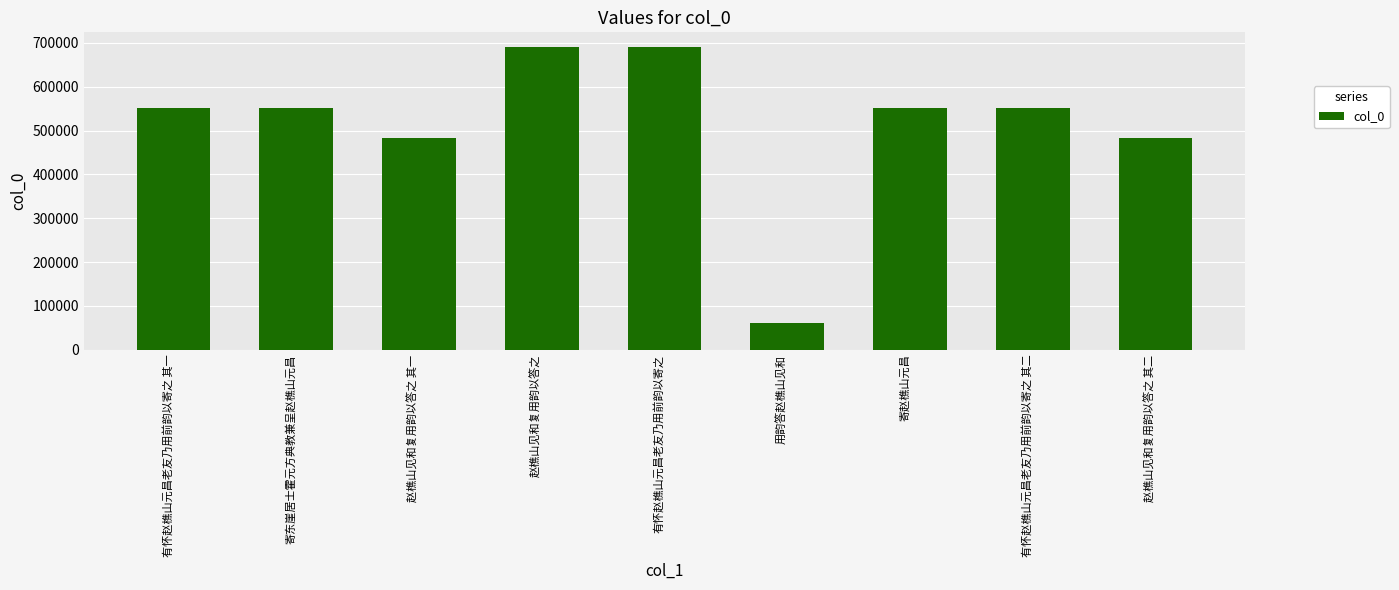

What position from the right is 赵樵山见和复用韵以答之 其二?

1